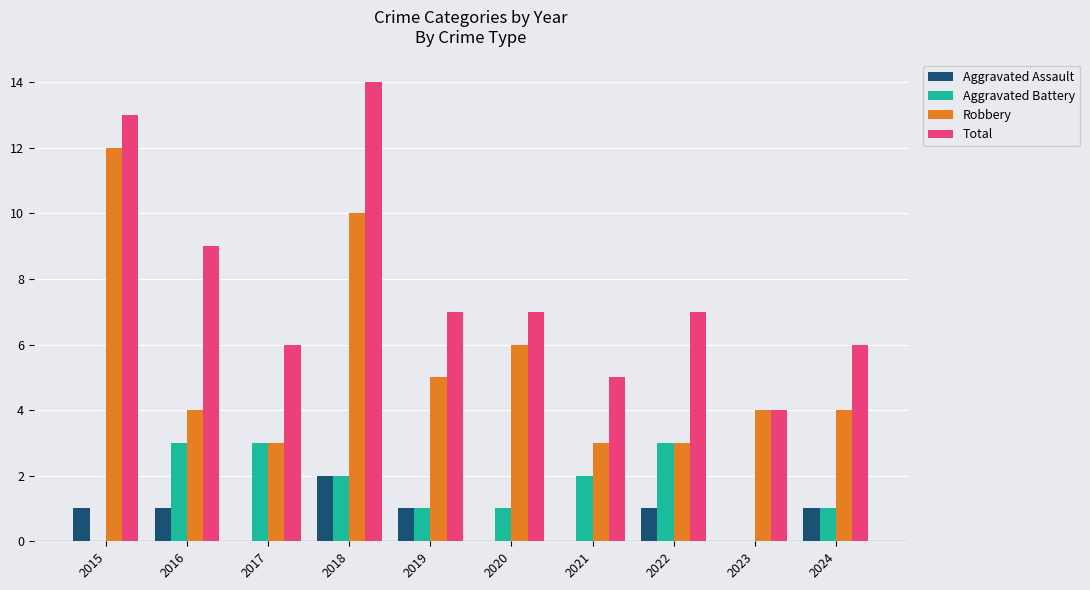

The Robbery series shows 5 at 2021. True or false?

False